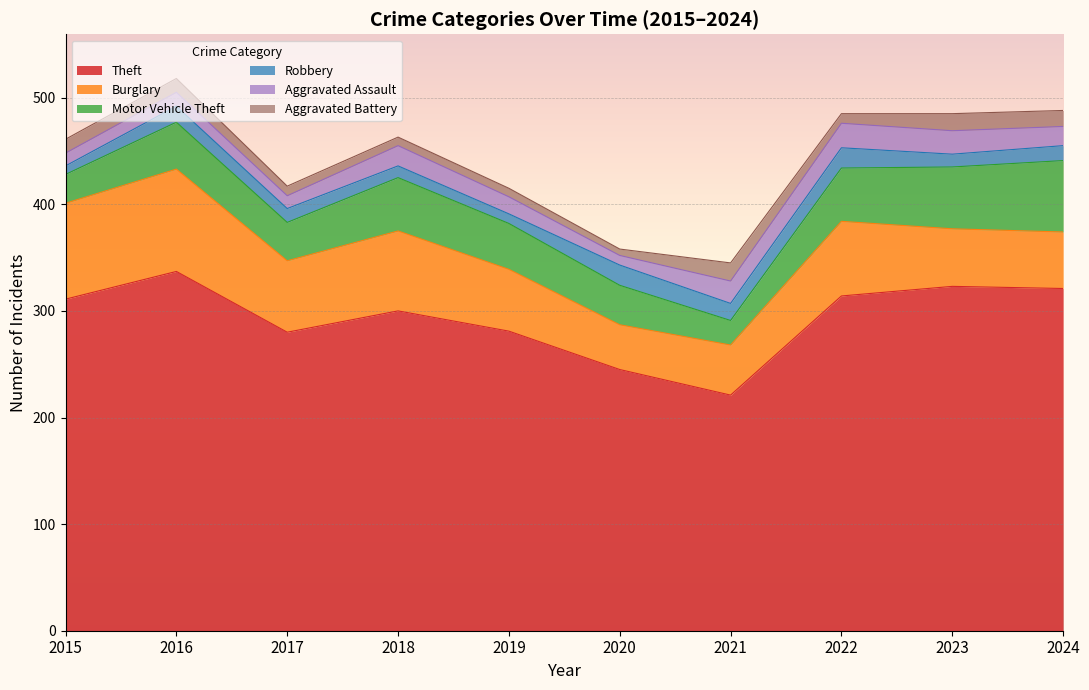

How many lines are shown in the chart?

6